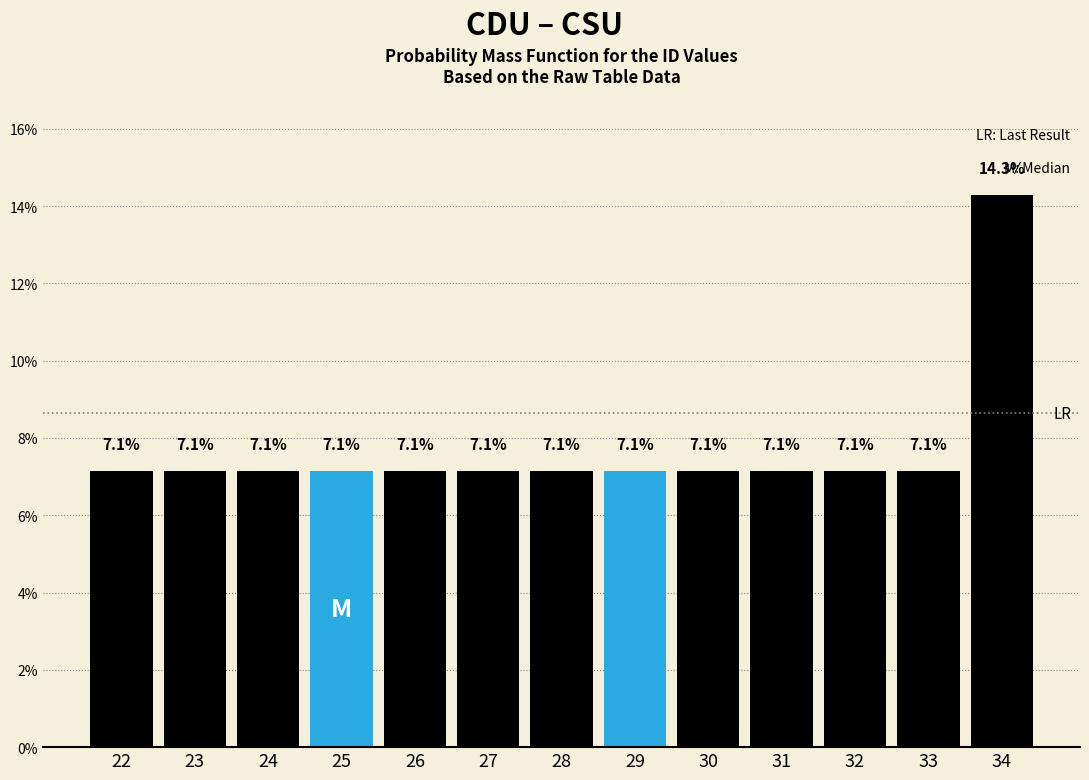

Reading right to left, what are all the values shown in this chart?

14.3	7.1	7.1	7.1	7.1	7.1	7.1	7.1	7.1	7.1	7.1	7.1	7.1